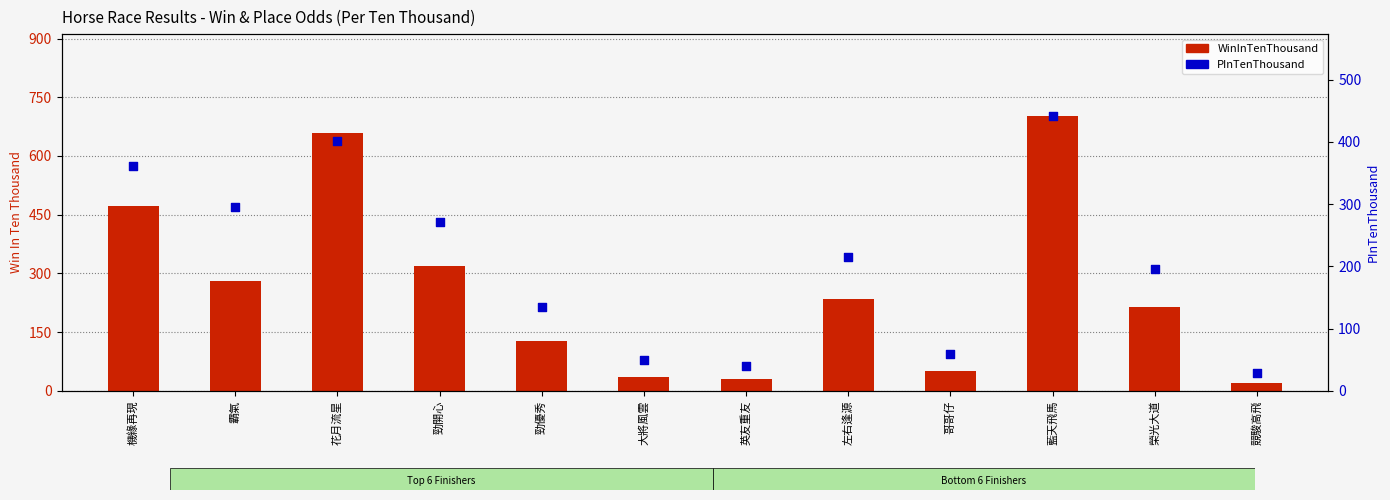

What is the total value across all series at 霸氣?

575